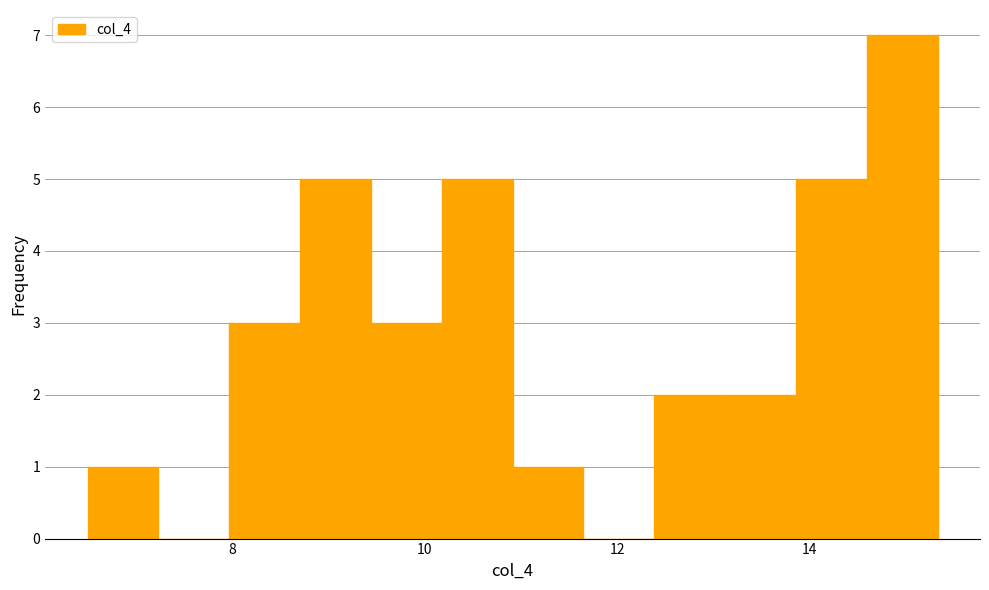

Around what value on the x-axis is the tallest bar? Give the approximate position of its centre, as read against the axis.

15.0